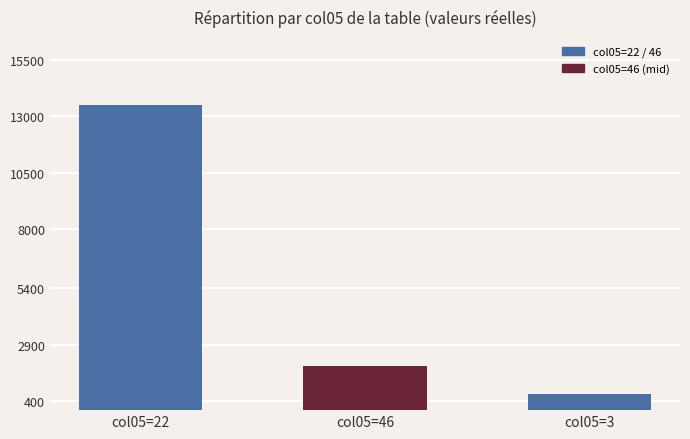

What is the sum of all values?

16195